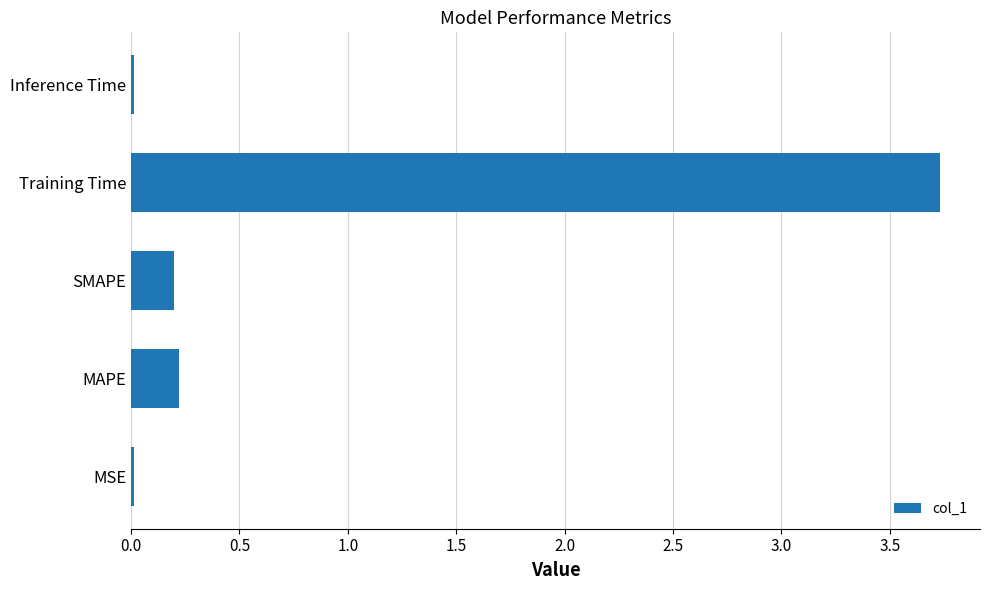

What is the difference between the maximum and minimum values?

3.7